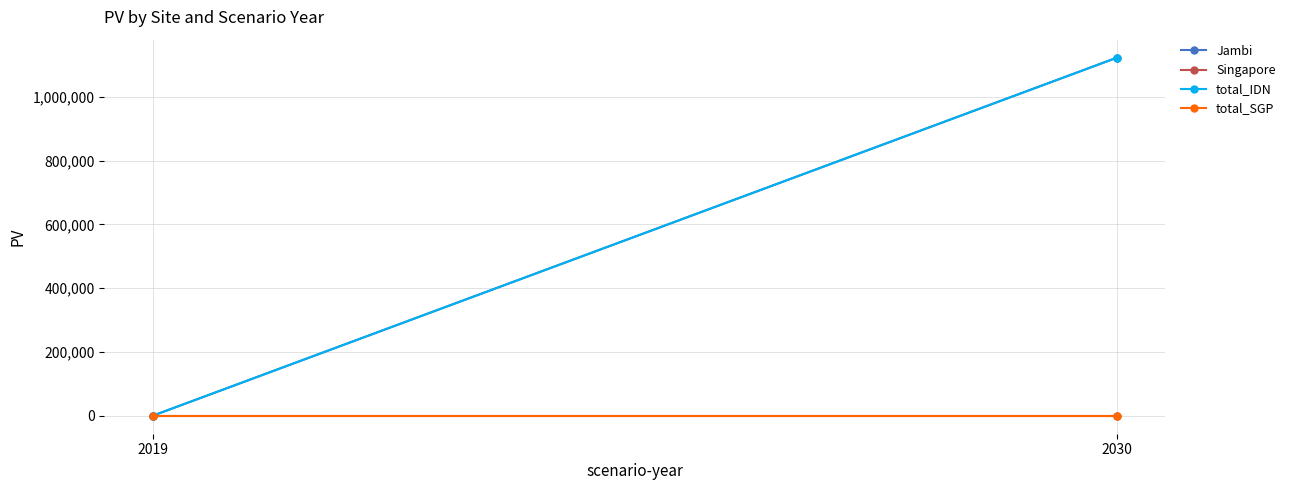

What is the difference between the total_IDN values at 2019 and 2030?

1122663.4